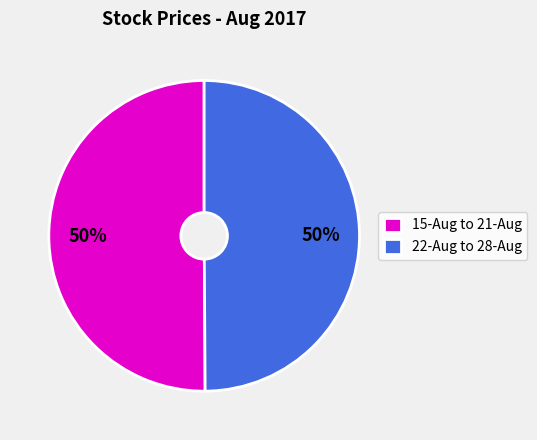

What percentage is the 15-Aug to 21-Aug slice, to the nearest percent?

50%